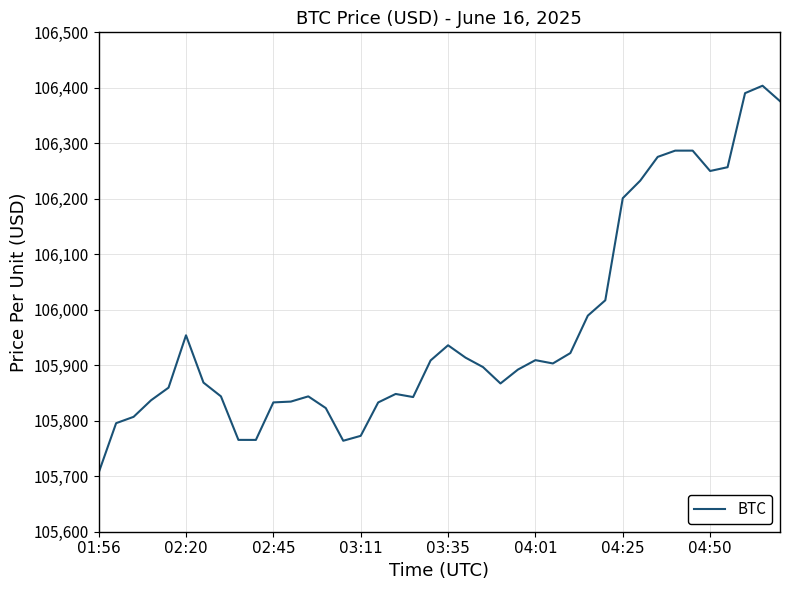

What is the difference between the maximum and minimum values?

697.5